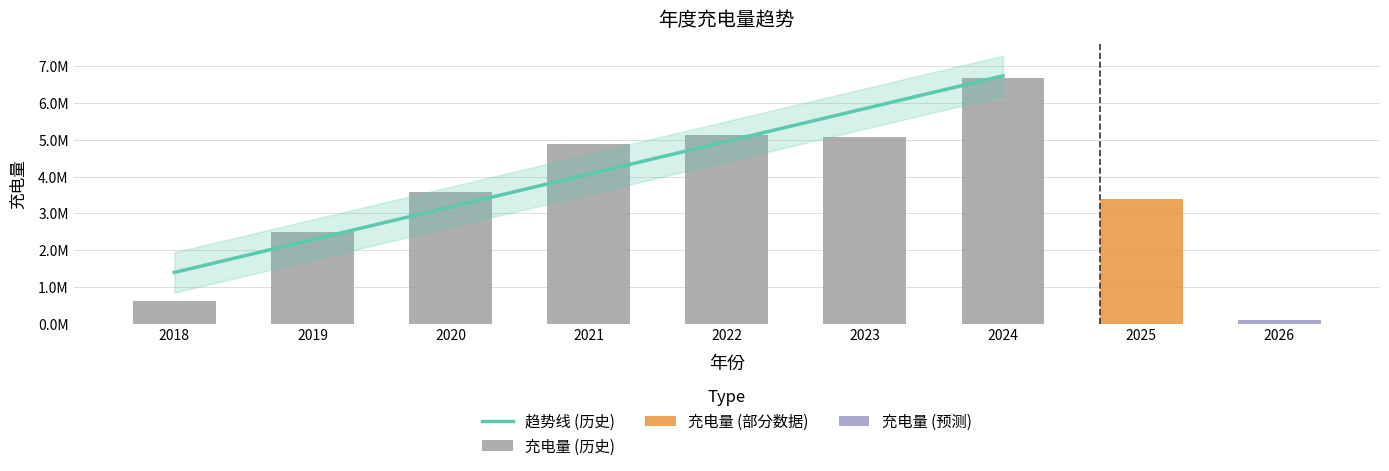

Reading right to left, what are all the values shown in this chart?

100000.0	3395628.6	6674722.1	5076097.3	5136589.4	4883218.0	3580420.5	2487651.5	626625.0